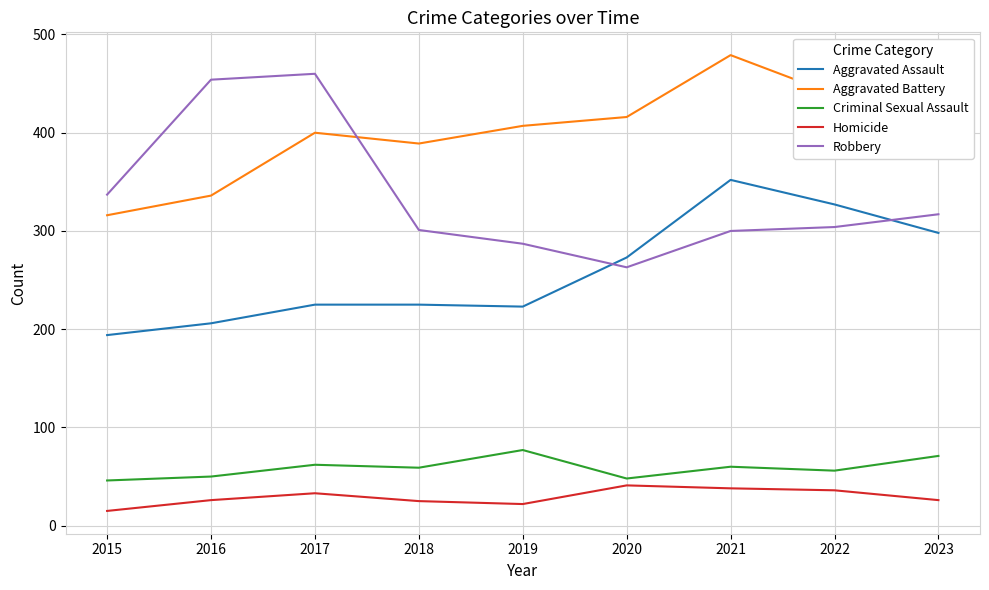

What is the maximum value for Homicide?

41